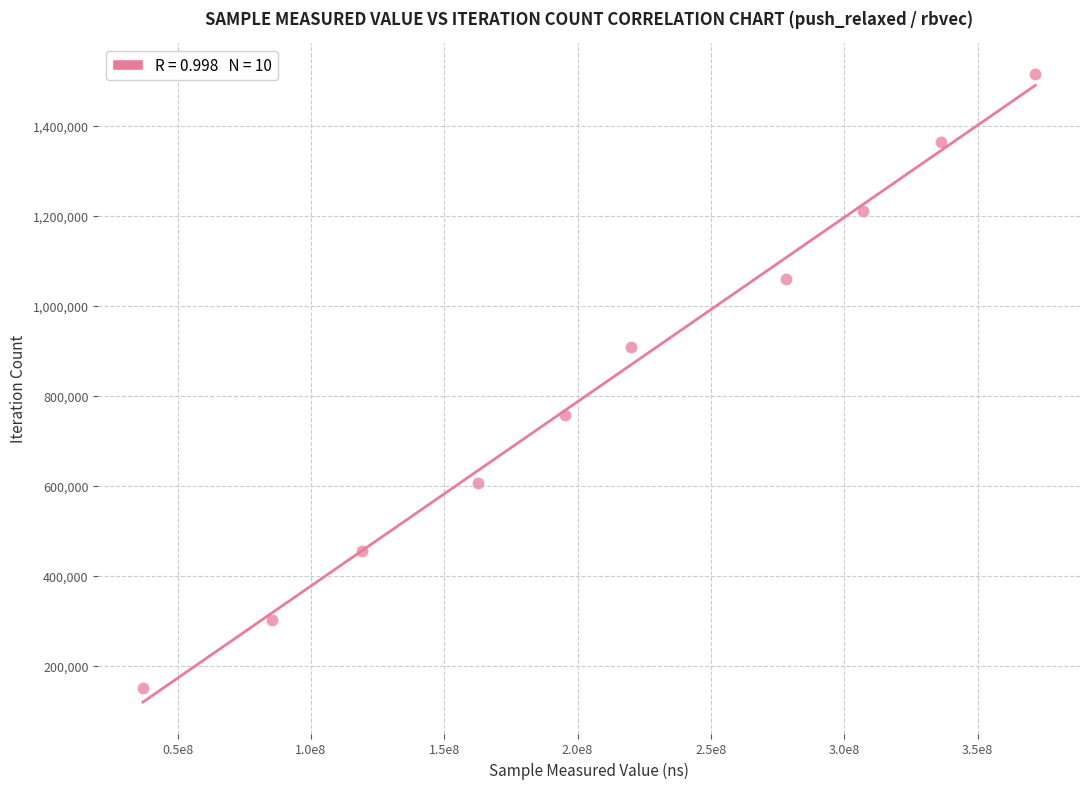

What is the average Y value?

833014